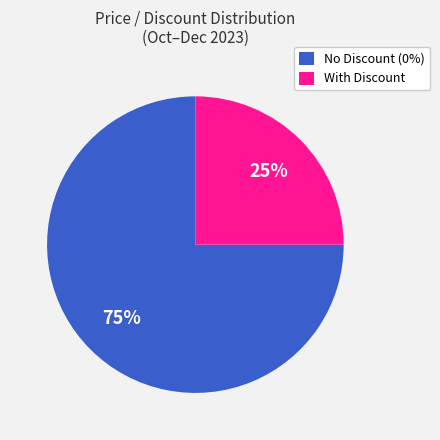

True or false: No Discount (0%) accounts for 75% of the total.

True